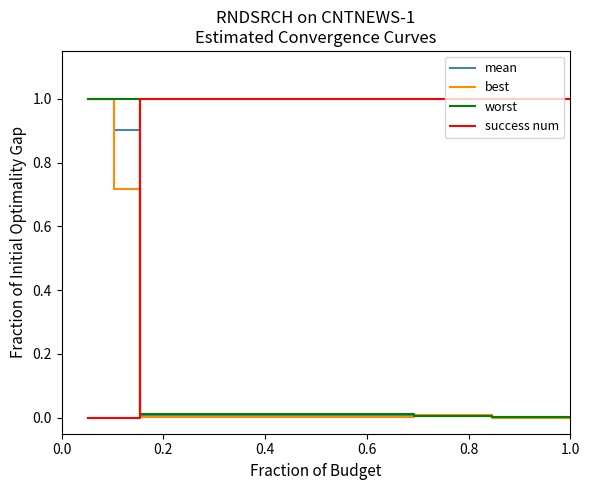

Which series has the largest total across all categories?

success num